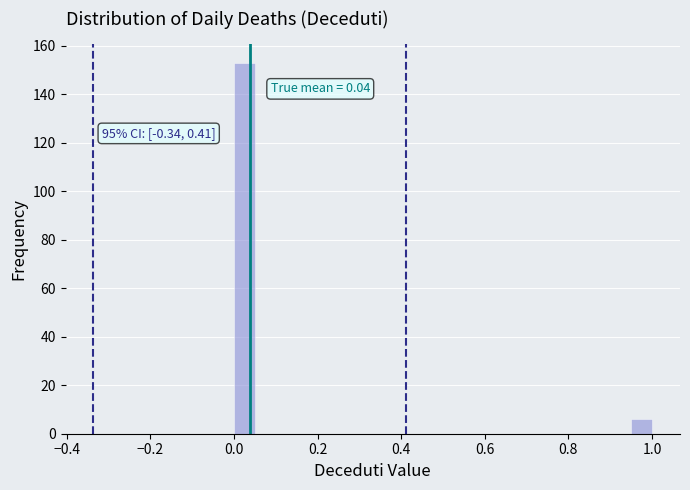

Around what value on the x-axis is the tallest bar? Give the approximate position of its centre, as read against the axis.

0.02